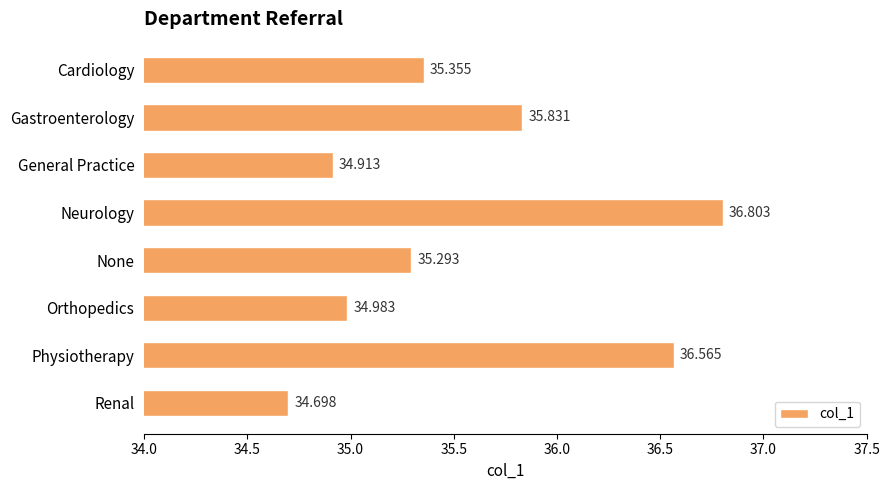

Which category has the lowest value across all series?

Renal